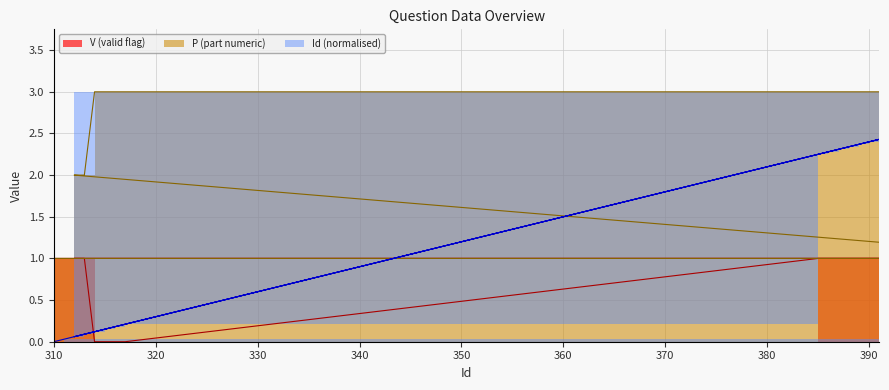

True or false: Id has a value of 2.3 at 387.

True